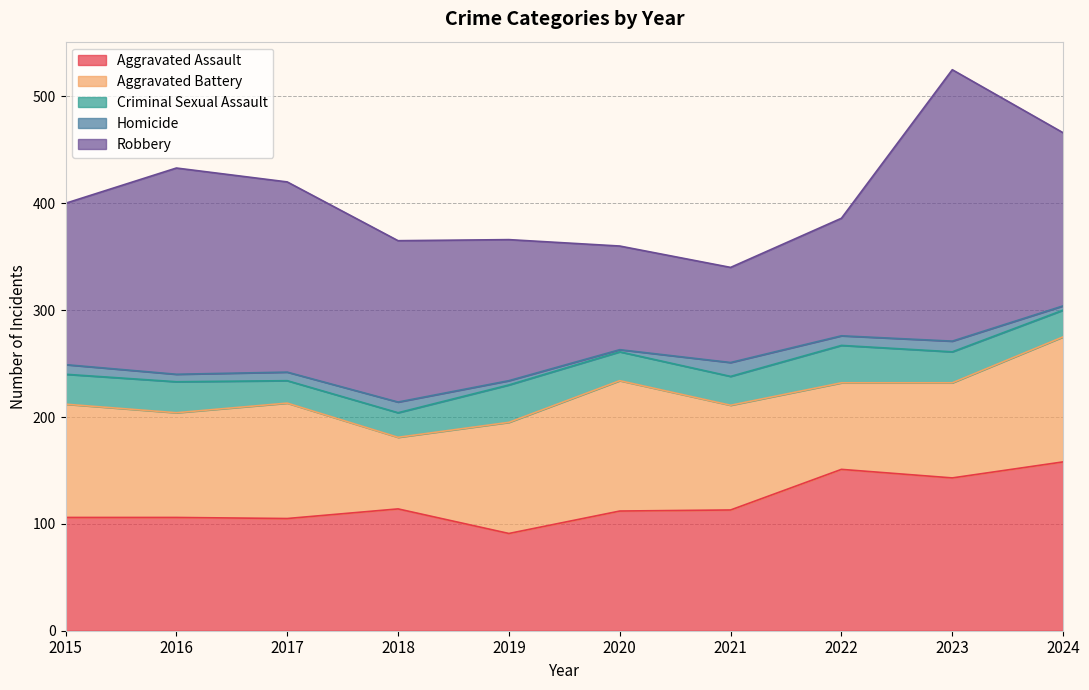

Which series has the widest spread of values?

Robbery